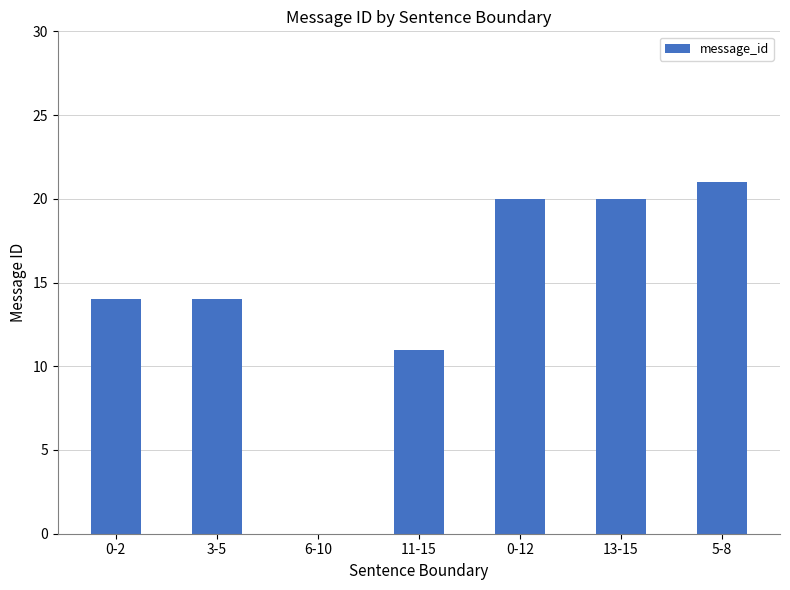

Is it true that the value at 11-15 is 11?

True